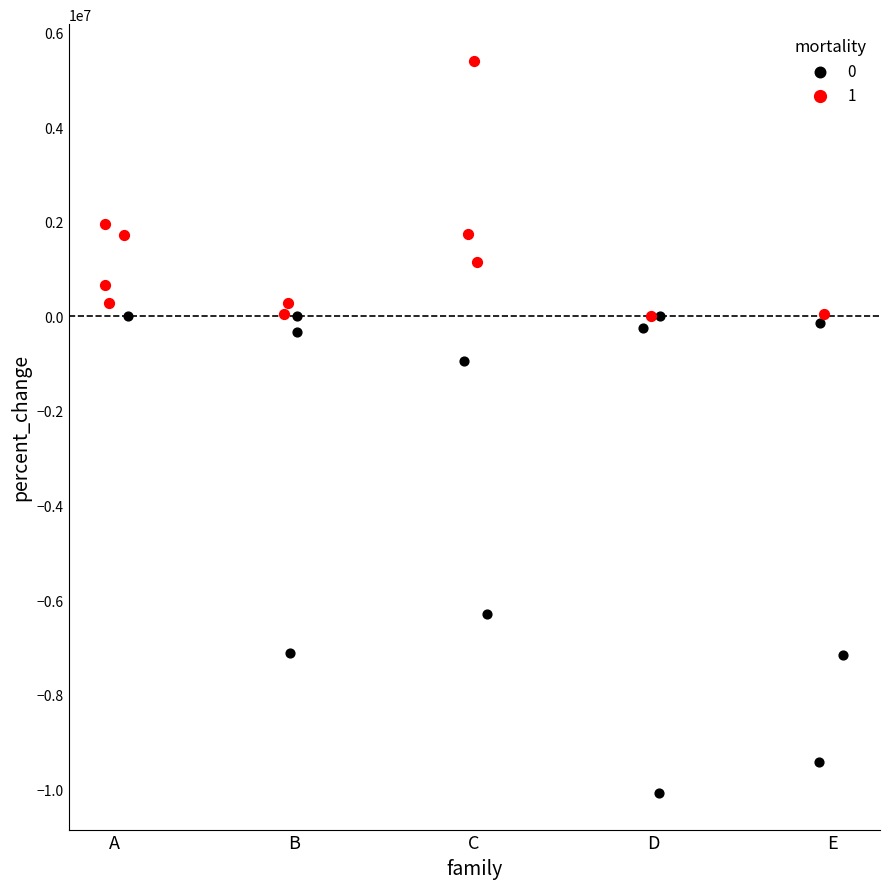

What are all the series names shown in the legend?

0, 1